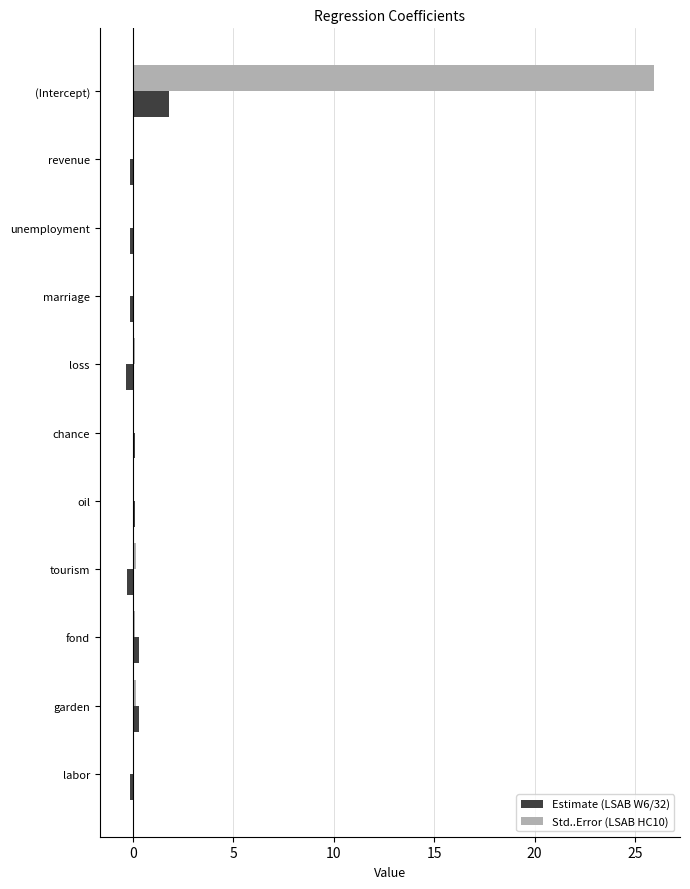

At which category is the sum across all series the highest?

(Intercept)